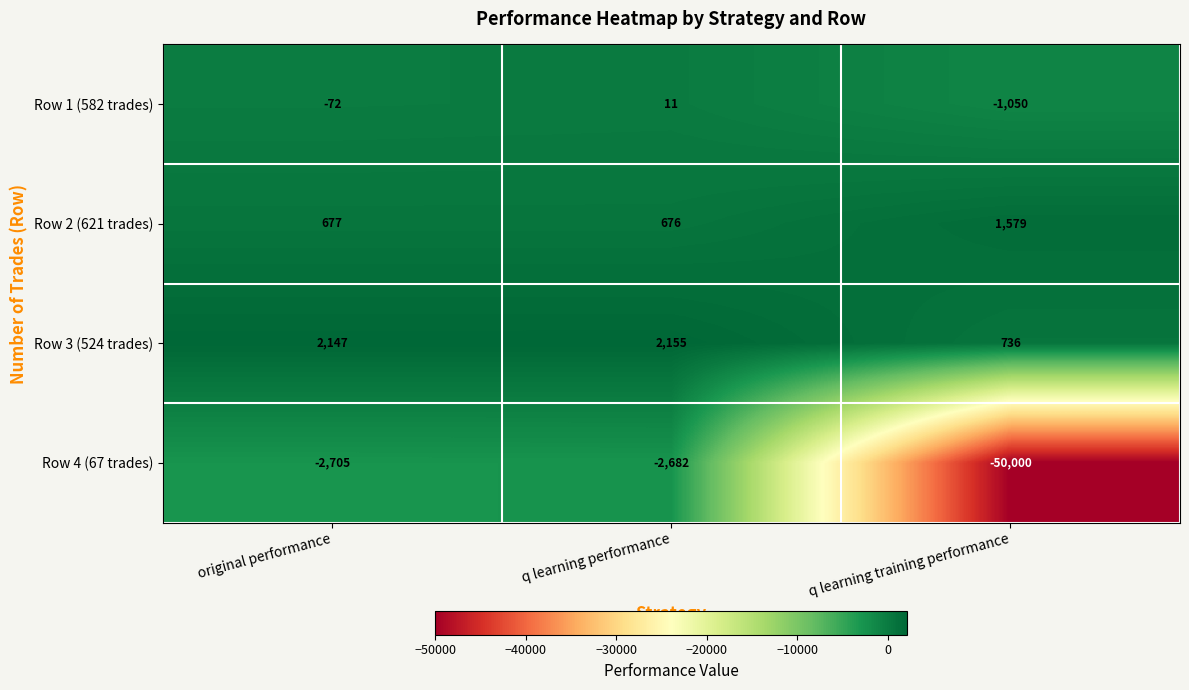

What is the sum of the Row 3 (524 trades) values at q learning performance and q learning training performance?

2891